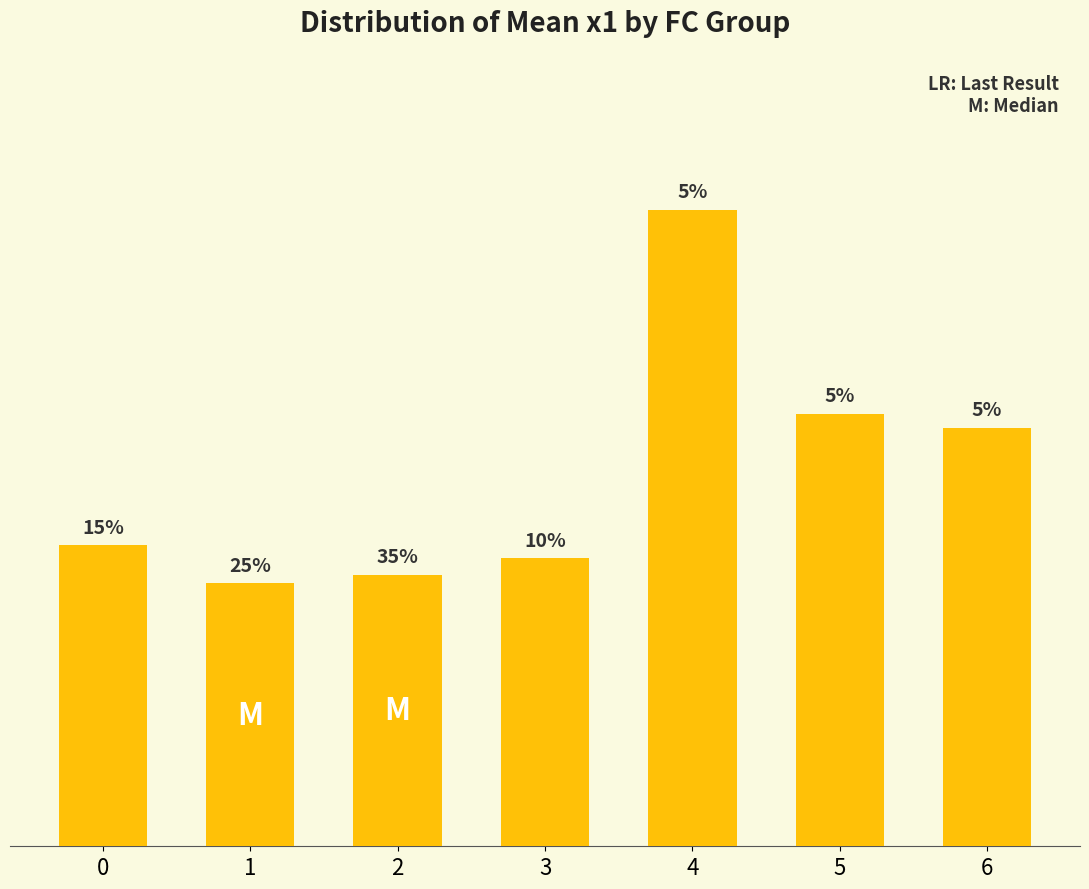

Are the bars horizontal?

No